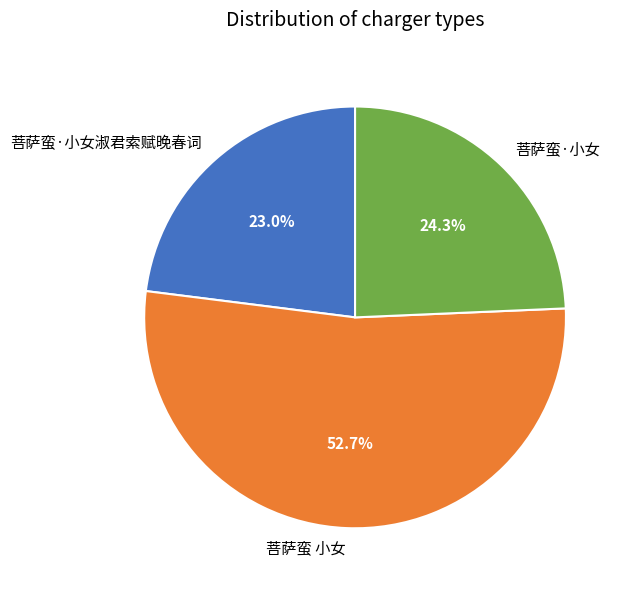

Which slice is the largest?

菩萨蛮 小女